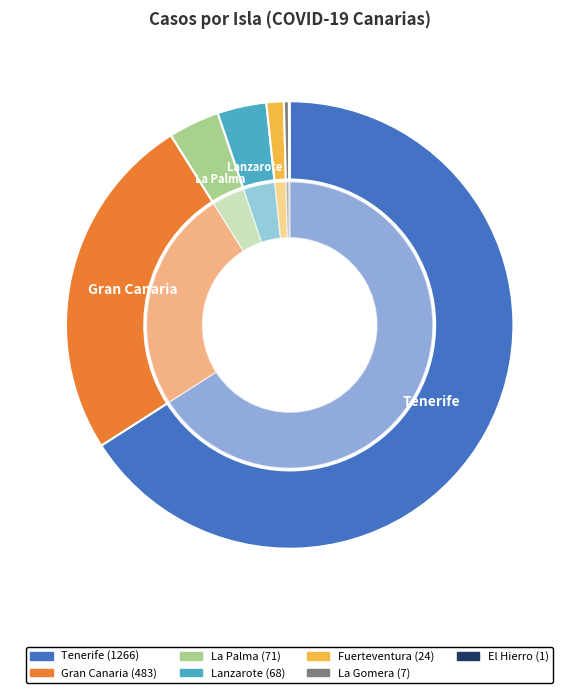

What is the change in value from Gran Canaria to Fuerteventura?

-459